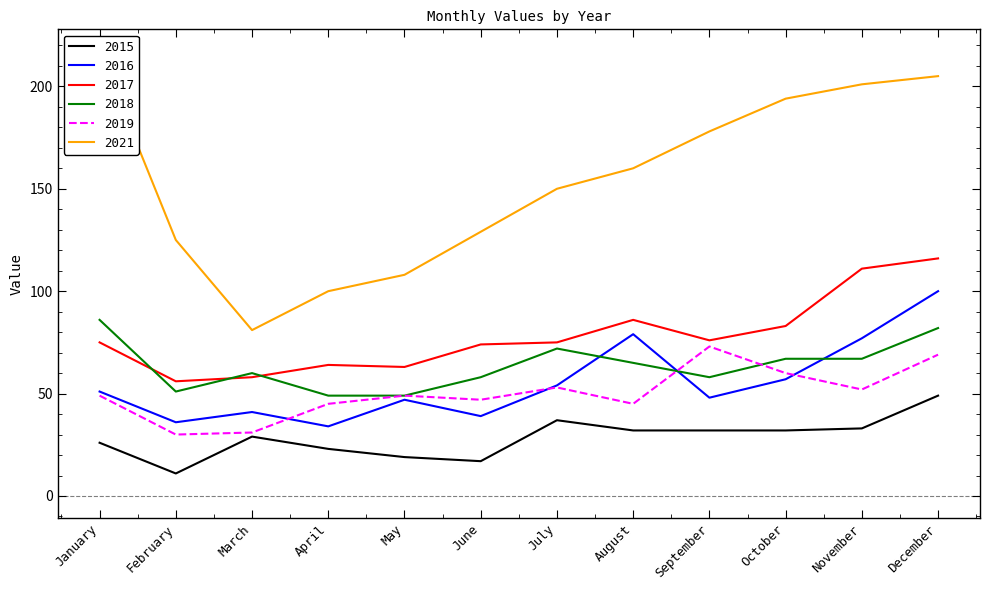

Reading right to left, extract all data points from this chart.

2015: December=49	November=33	October=32	September=32	August=32	July=37	June=17	May=19	April=23	March=29	February=11	January=26
2016: December=100	November=77	October=57	September=48	August=79	July=54	June=39	May=47	April=34	March=41	February=36	January=51
2017: December=116	November=111	October=83	September=76	August=86	July=75	June=74	May=63	April=64	March=58	February=56	January=75
2018: December=82	November=67	October=67	September=58	August=65	July=72	June=58	May=49	April=49	March=60	February=51	January=86
2019: December=69	November=52	October=60	September=73	August=45	July=53	June=47	May=49	April=45	March=31	February=30	January=49
2021: December=205	November=201	October=194	September=178	August=160	July=150	June=129	May=108	April=100	March=81	February=125	January=217